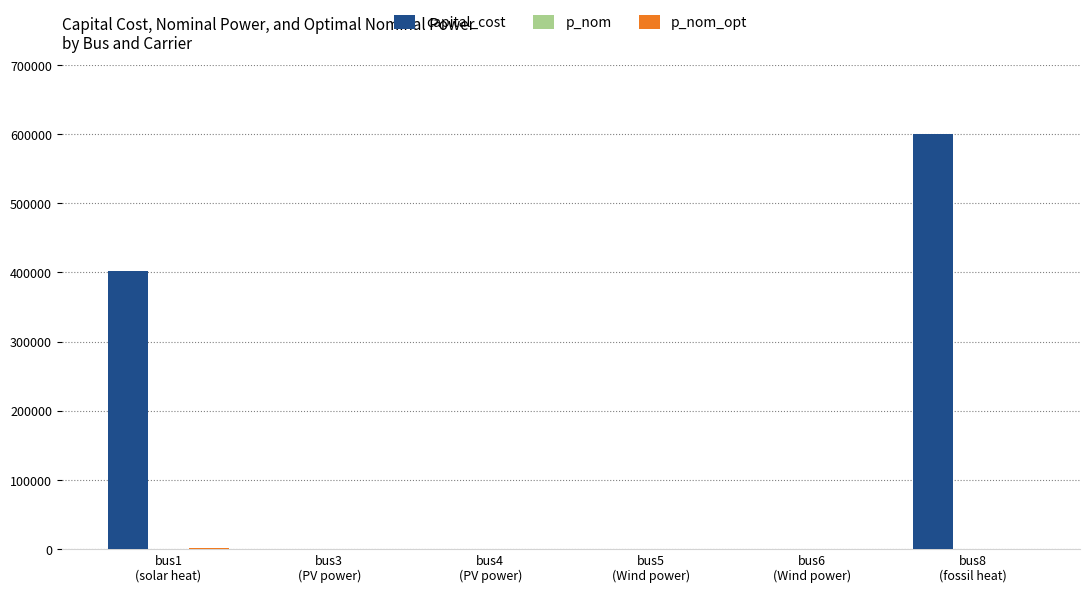

How many groups of bars are there?

6